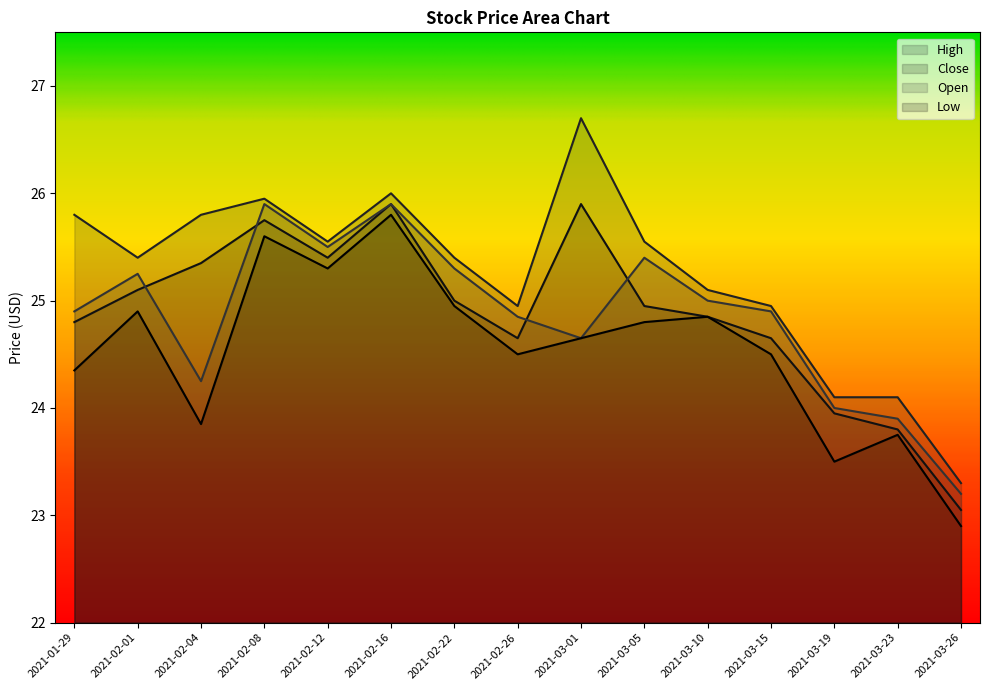

Where is Low nearest to the value 24?

2021-02-04